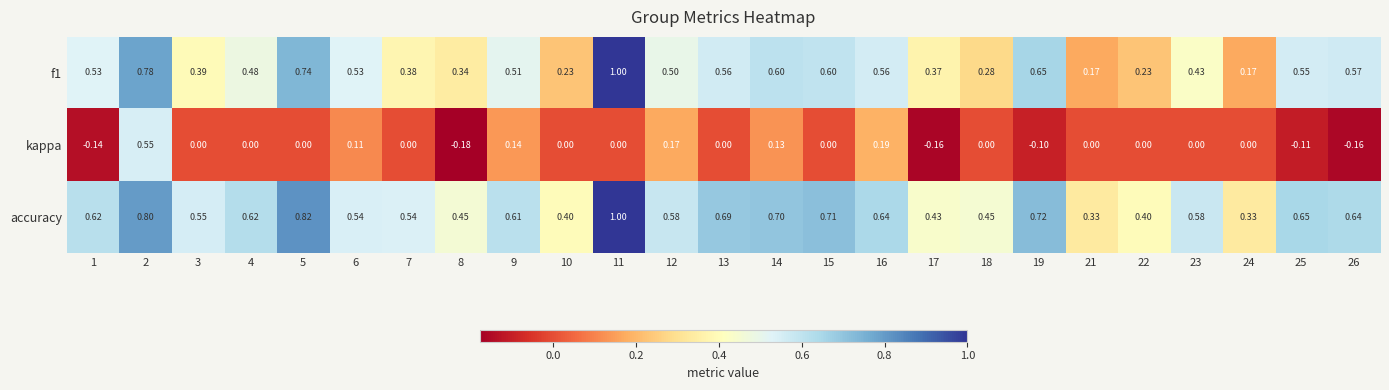

Which series has the largest range (max minus min)?

f1